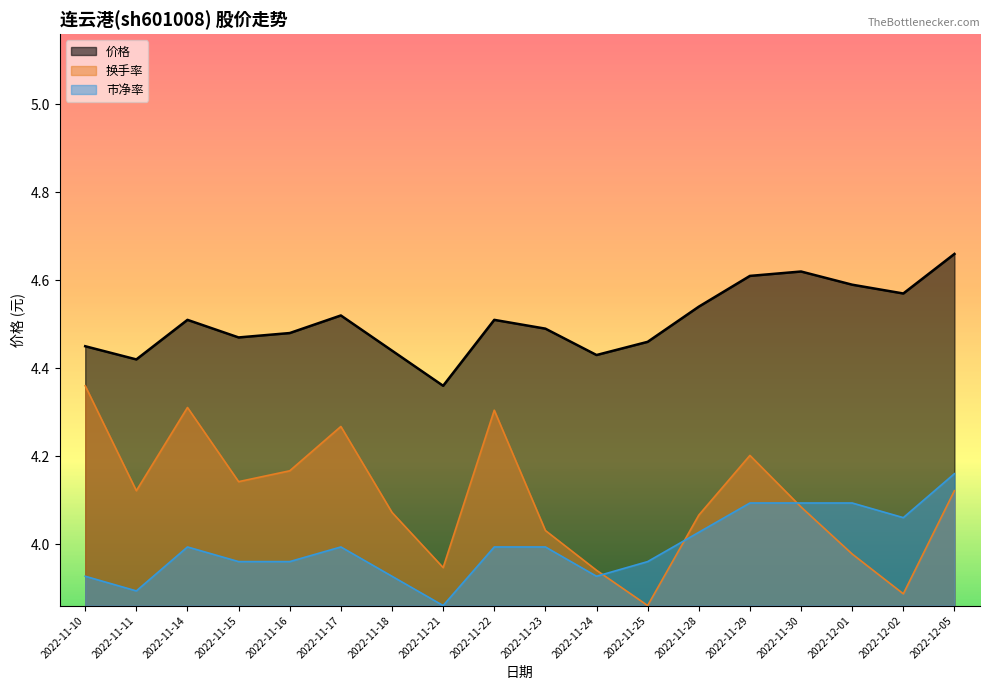

True or false: 价格 has a value of 4.5 at 2022-11-23.

True